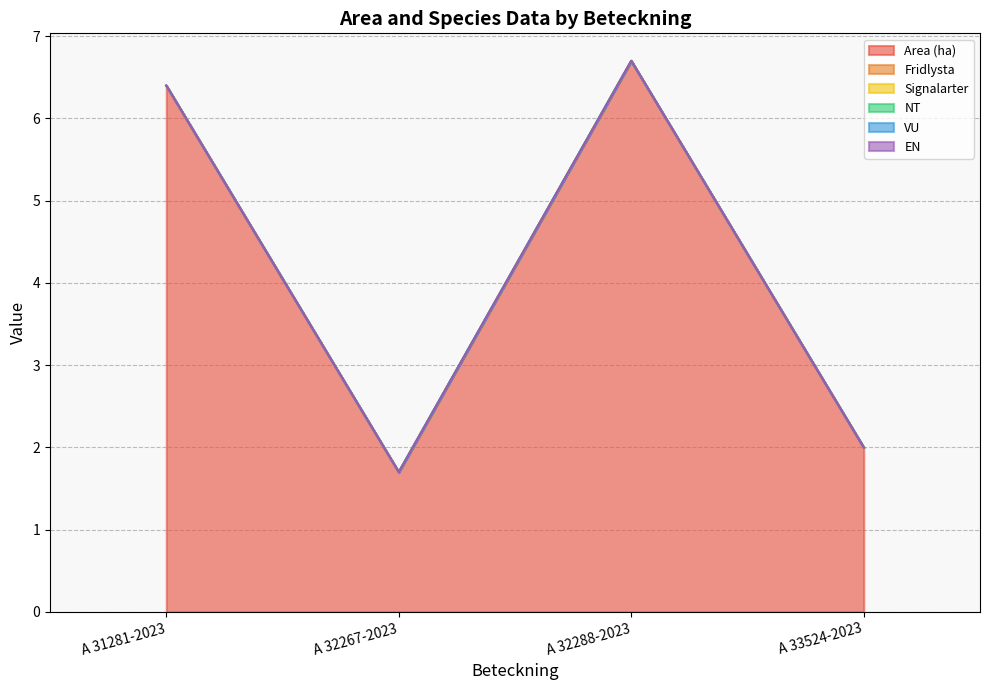

Does the chart have visible grid lines?

Yes